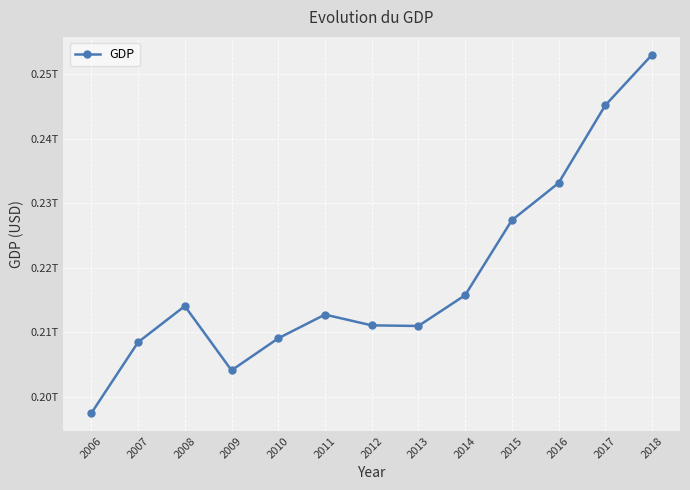

At which category does the chart reach its minimum across all series?

2006